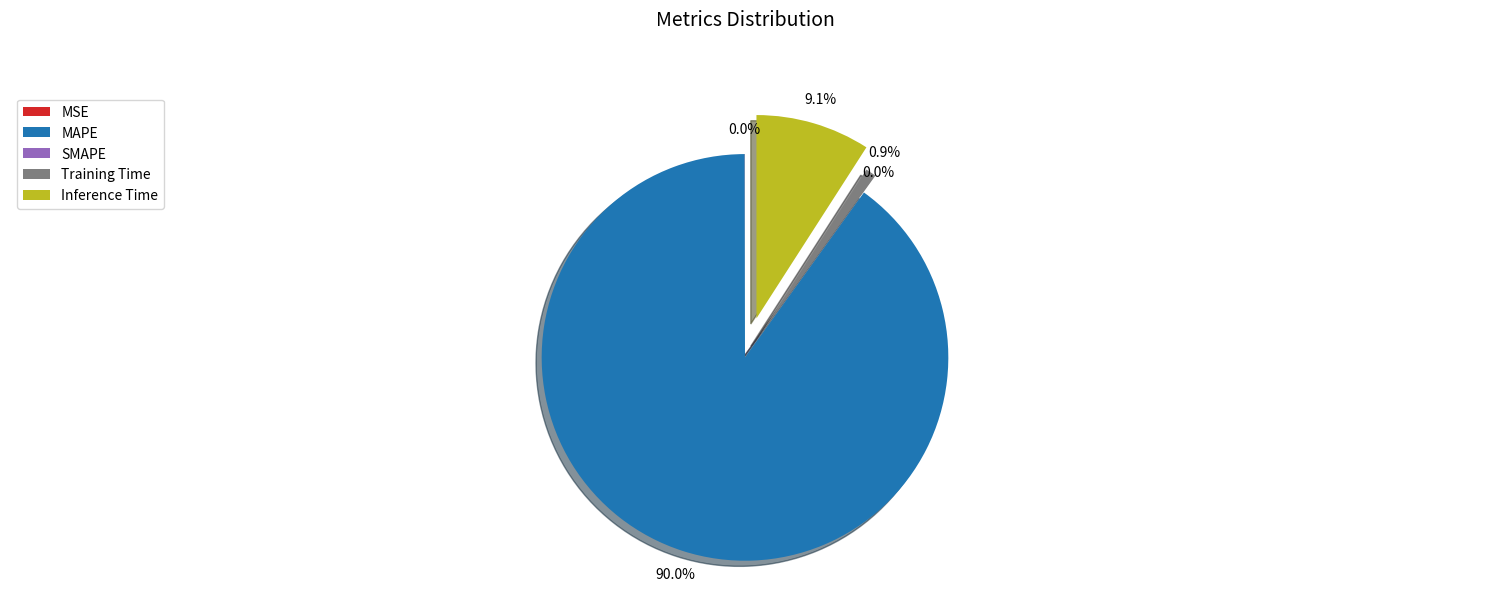

Rank the categories by value from highest to lowest.

MAPE, Inference Time, Training Time, MSE, SMAPE